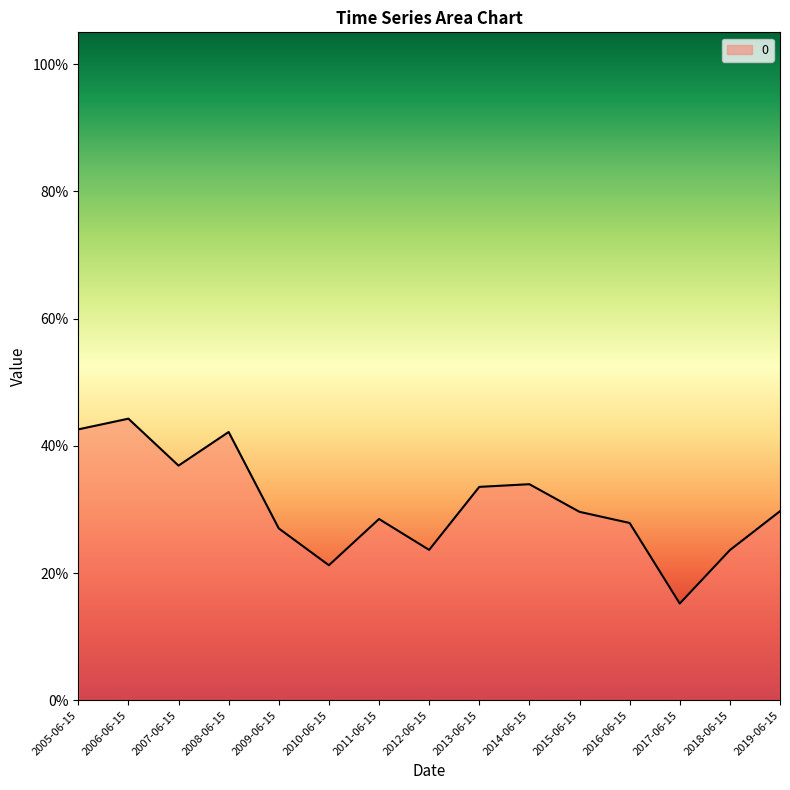

What is the change in value from 2008-06-15 to 2010-06-15?

-0.2